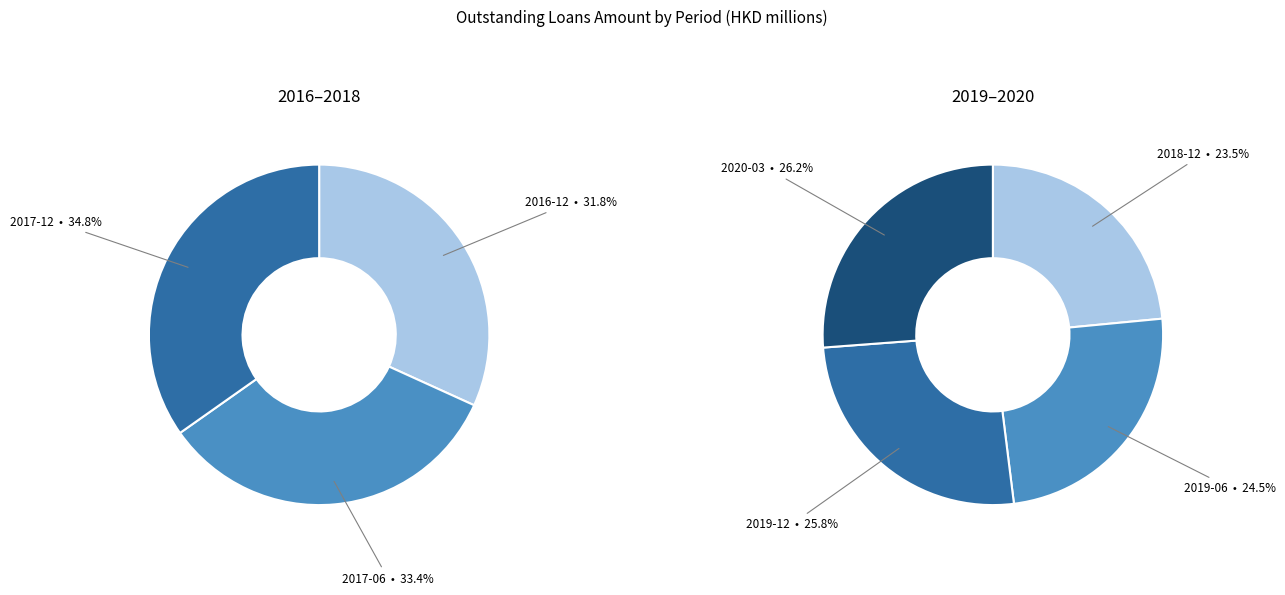

Between 2019-12 and 2020-03, which is larger?

2020-03